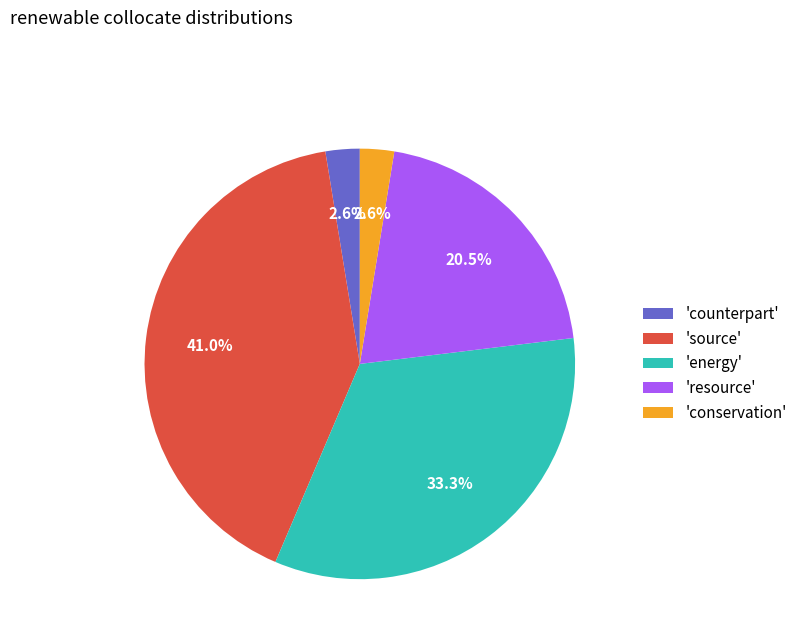

What is the total percentage of 'counterpart' and 'source'?

43.6%